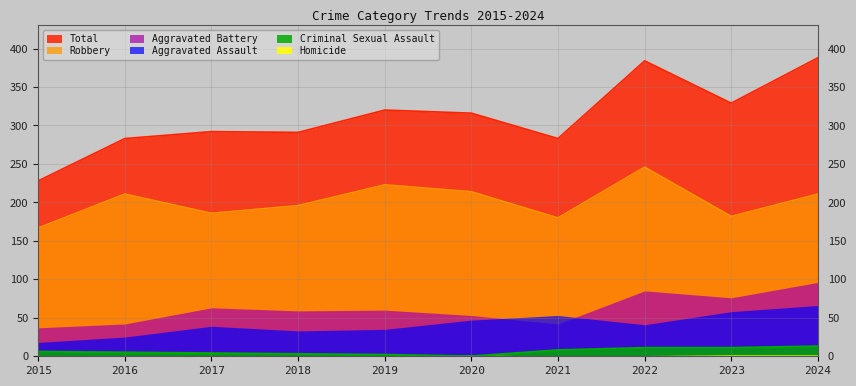

How many lines are shown in the chart?

6